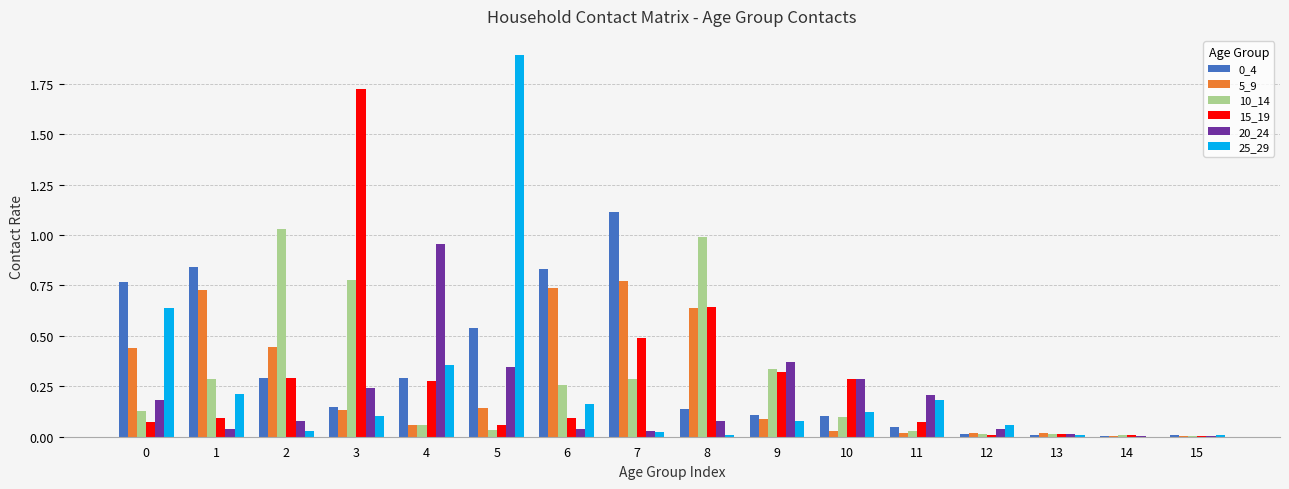

Are the bars horizontal?

No